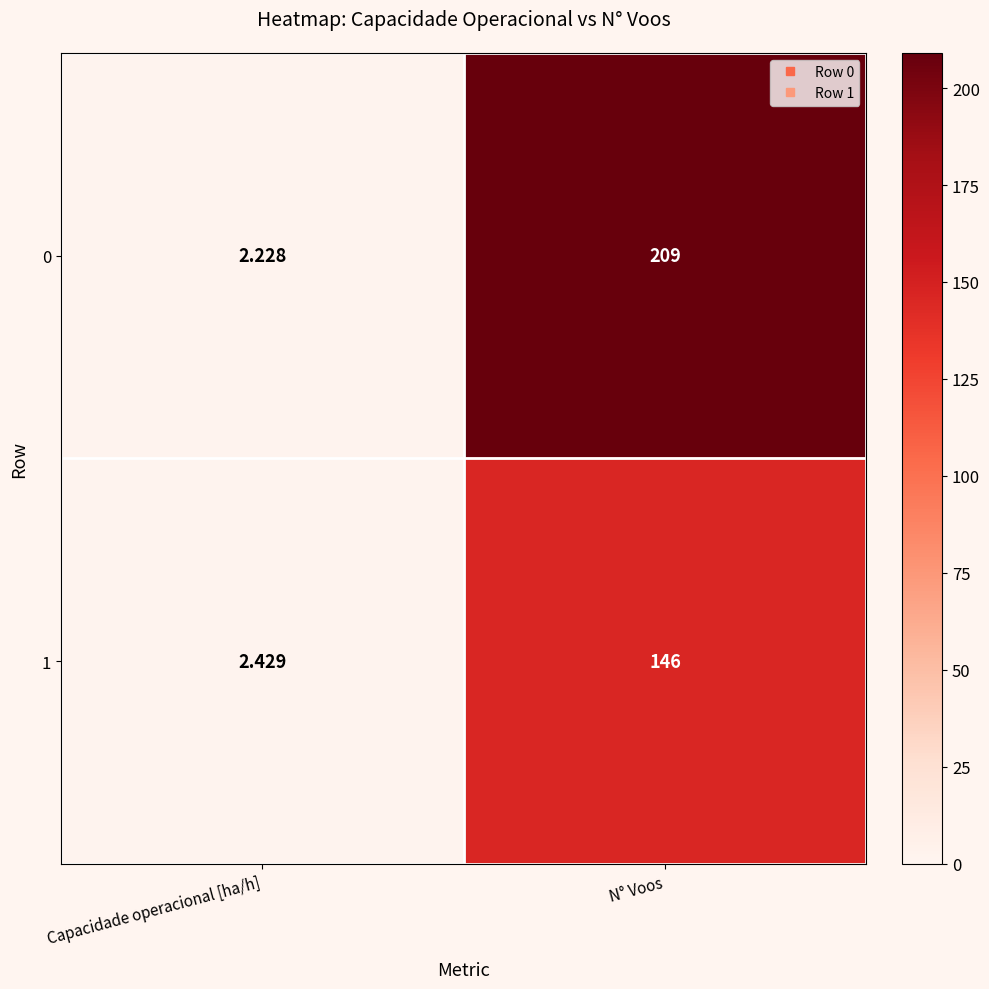

At which label is 1 closest to 74?

Capacidade operacional [ha/h]